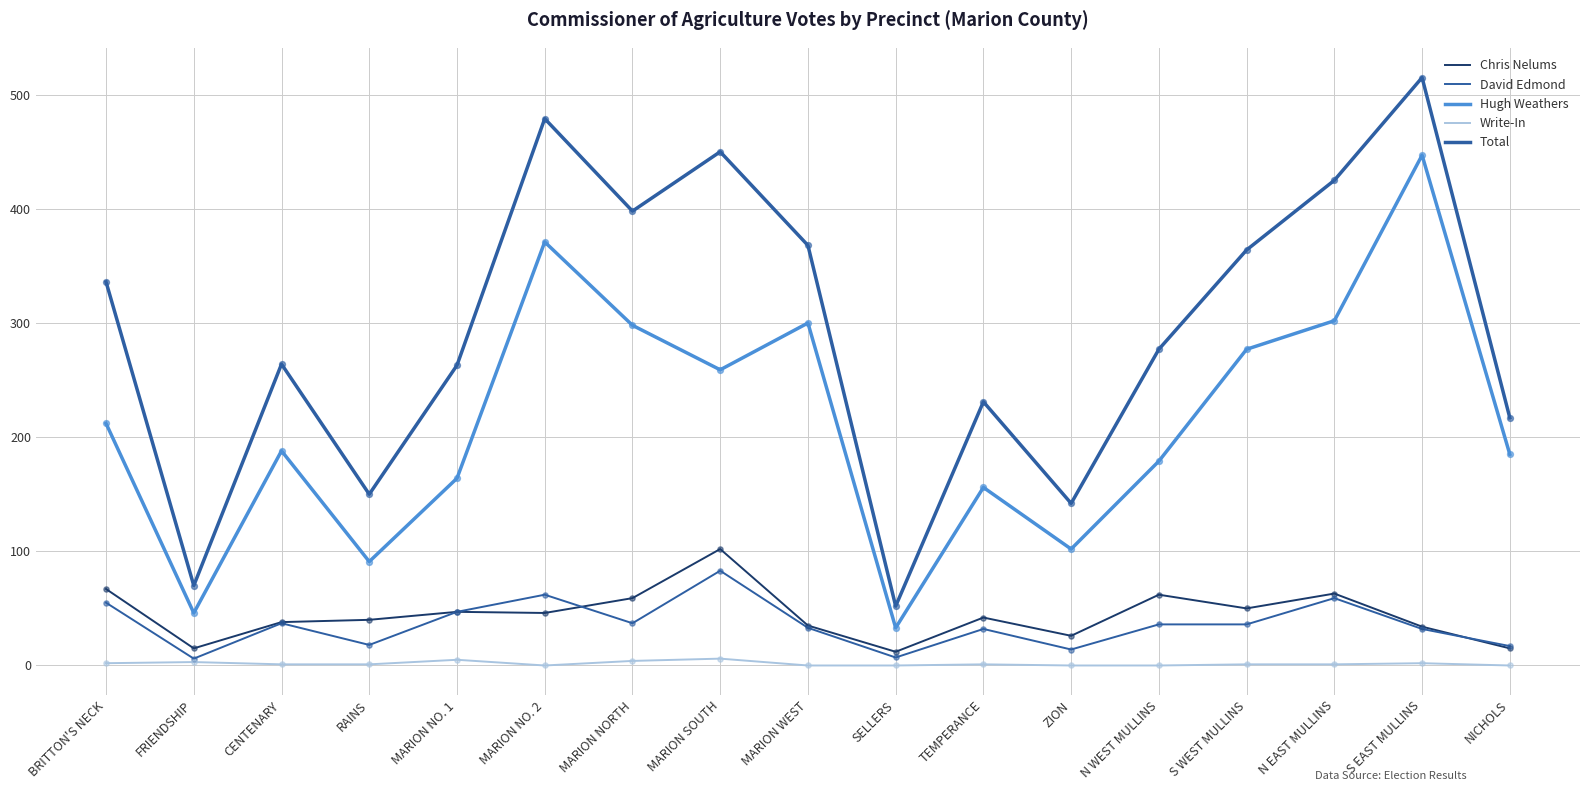

Does the chart have visible grid lines?

Yes